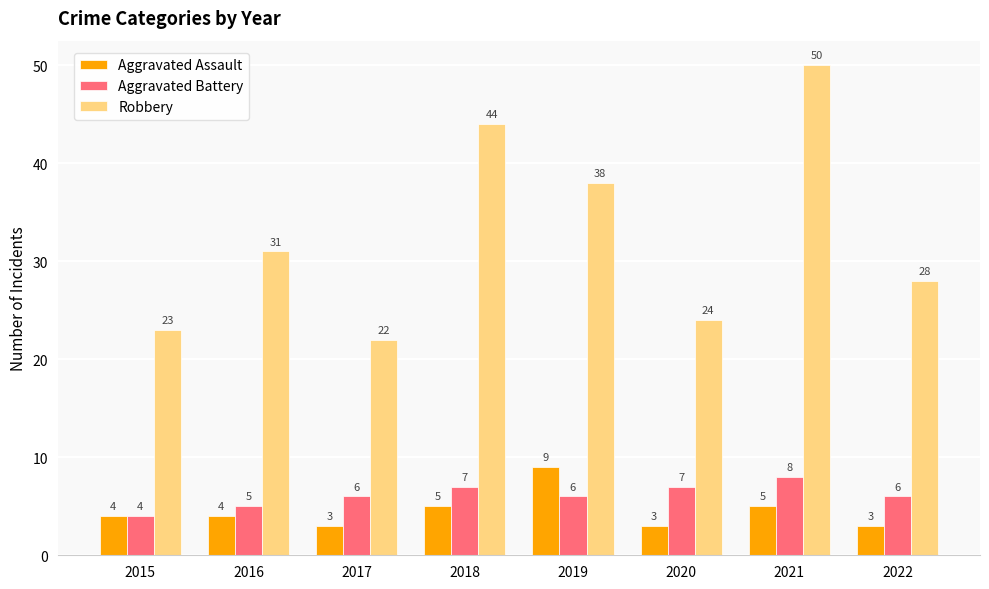

Are the bars grouped side by side (vs. stacked)?

Yes